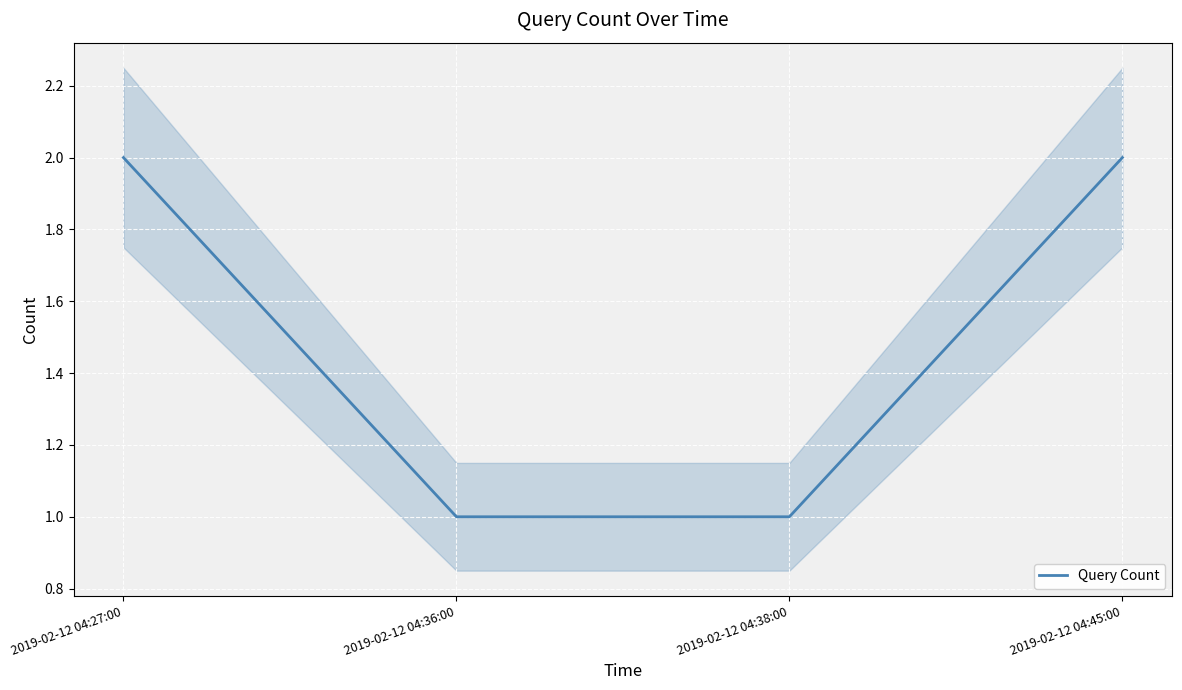

Reading left to right, list all the values displayed in this chart.

2019-02-12 04:27:00=2	2019-02-12 04:36:00=1	2019-02-12 04:38:00=1	2019-02-12 04:45:00=2